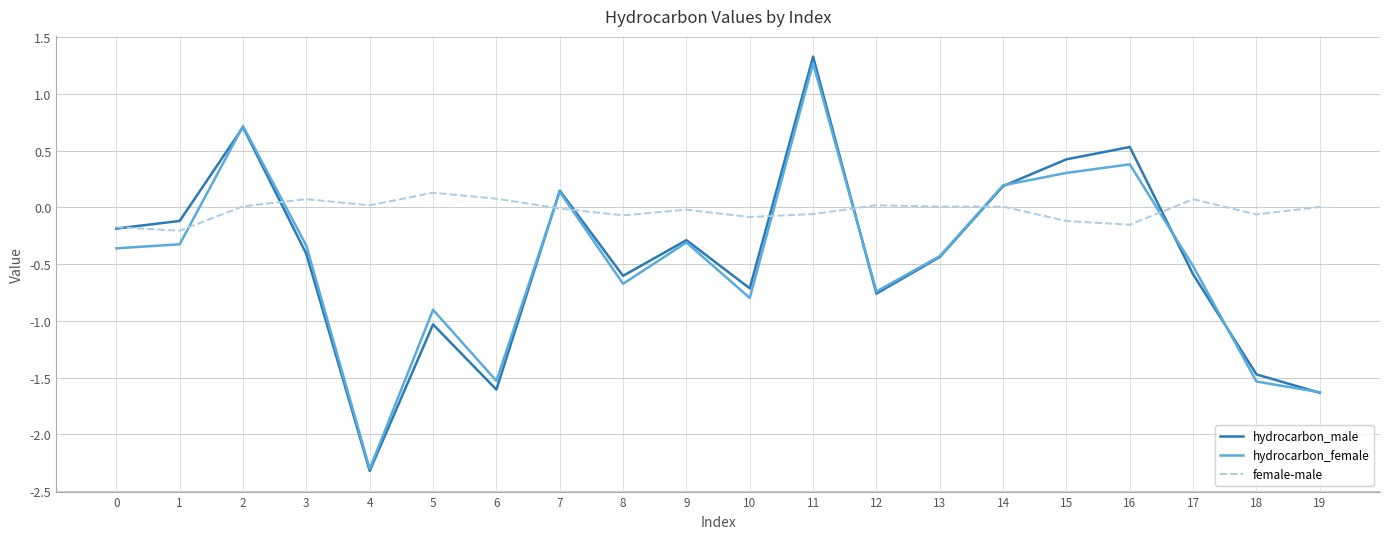

What is the sum of the female-male values at 5 and 6?

0.2